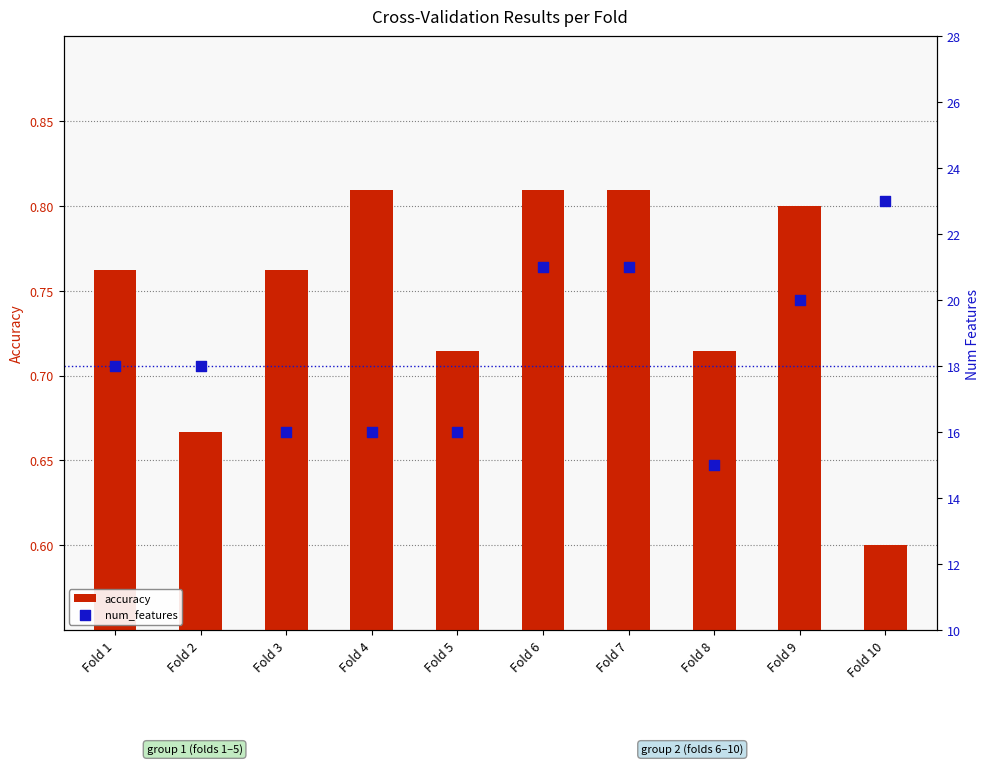

Which series has the widest spread of Y values?

num_features